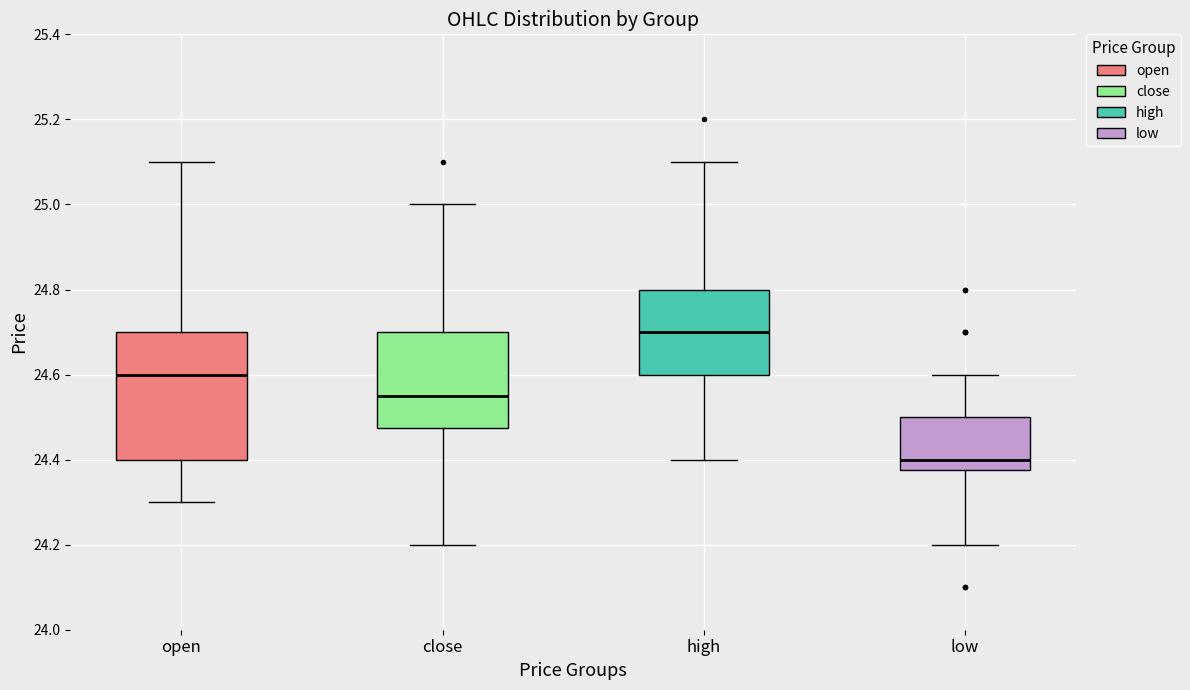

Reading left to right, transcribe this box plot: for each box, give where its median line is, the range the box spans, and where its two whiskers end, as read against the y-axis. The values are not printed on the chart, so give them approximately, as read against the axis.

open: median 24.60, box 24.40 to 24.70, whiskers 24.30 to 25.10
close: median 24.56, box 24.48 to 24.70, whiskers 24.20 to 25.00
high: median 24.70, box 24.60 to 24.80, whiskers 24.40 to 25.10
low: median 24.40, box 24.38 to 24.50, whiskers 24.20 to 24.60